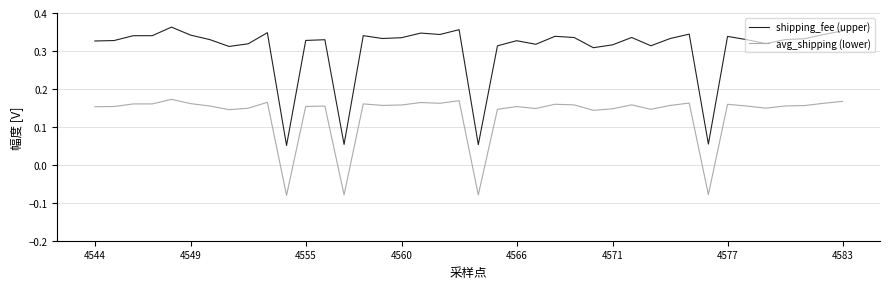

Which series has the largest total across all categories?

shipping_fee (upper)